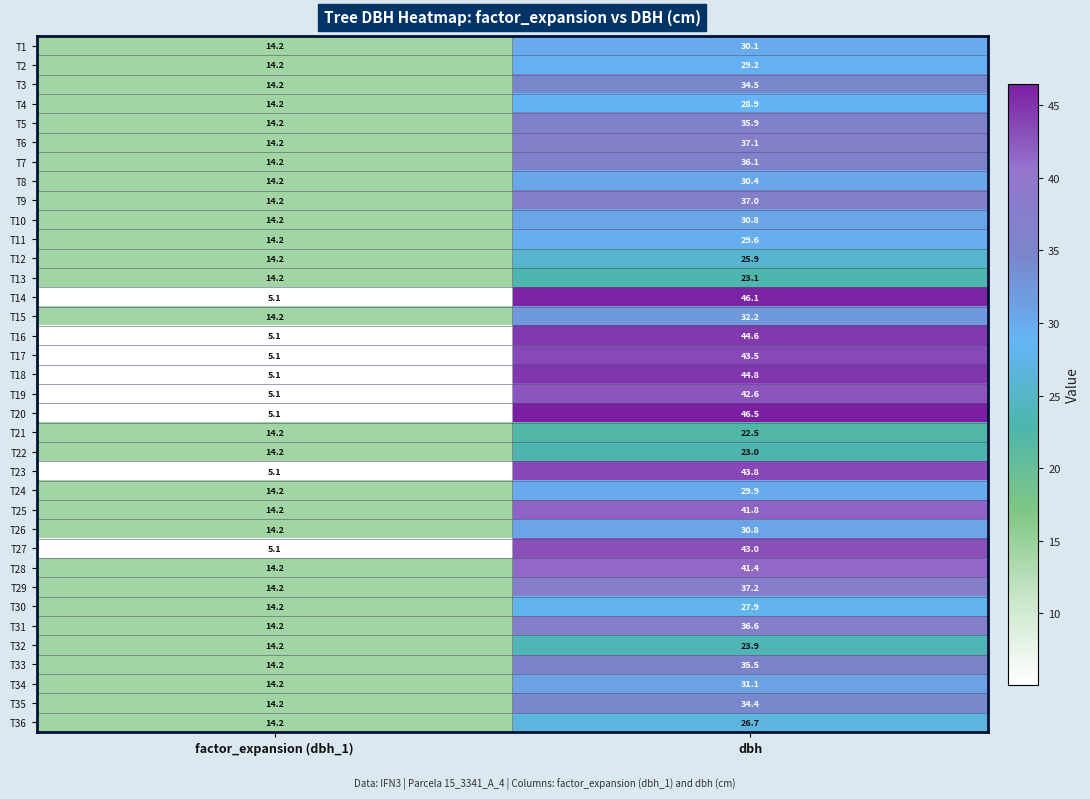

What is the maximum value shown in the chart?

46.5